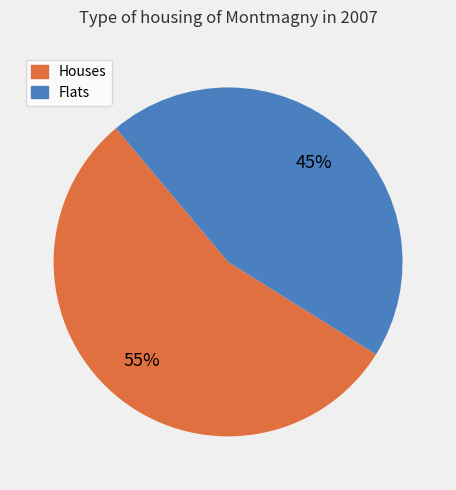

To the nearest percent, what is the average slice percentage?

50%